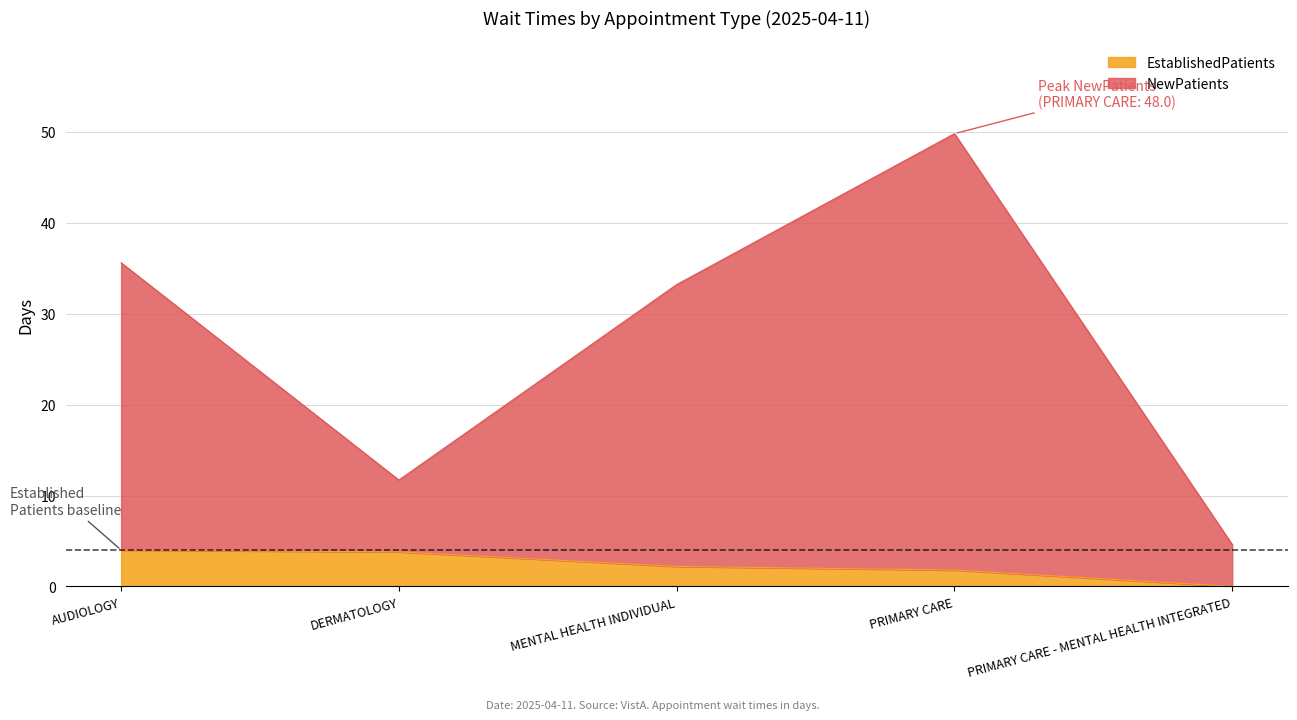

Between AUDIOLOGY and DERMATOLOGY, which series saw the biggest shift?

NewPatients